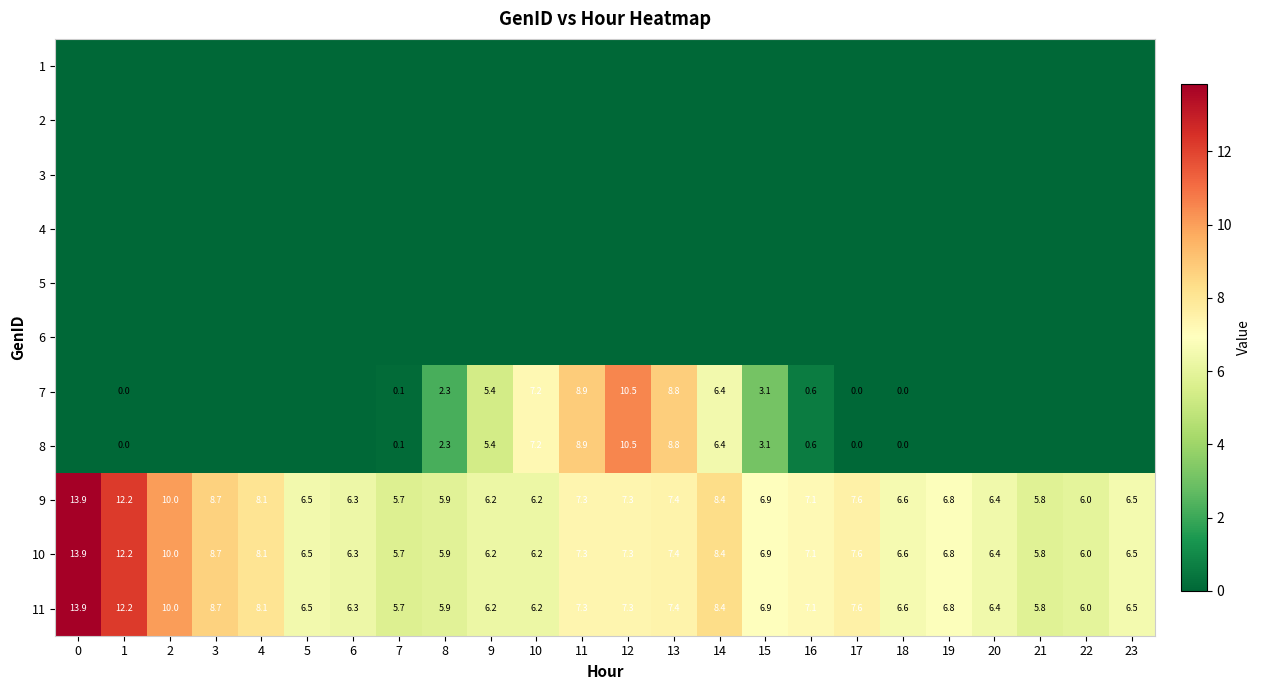

What is the minimum value for 9?

5.7